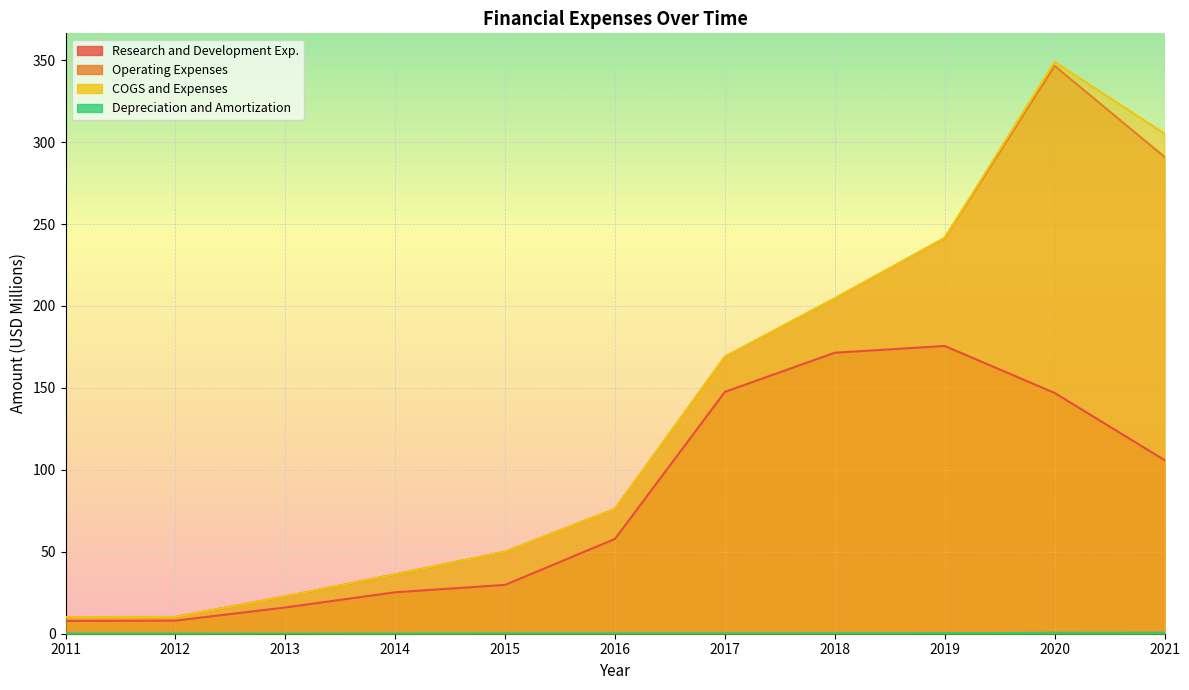

The Operating Expenses series shows 303.6 at 2017. True or false?

False